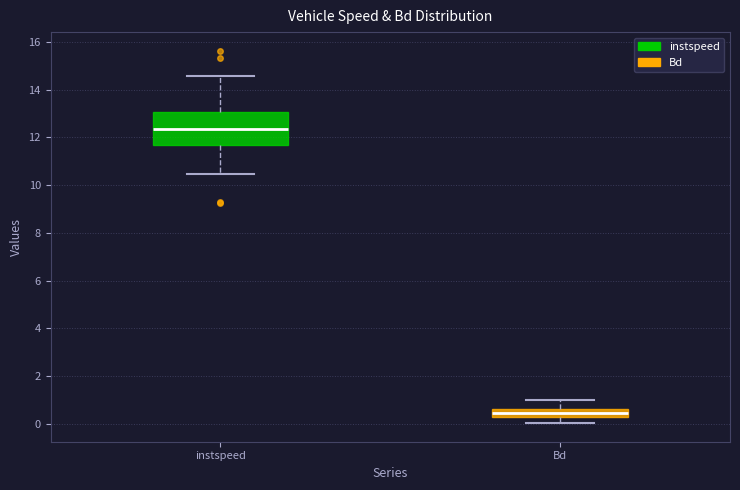

Which box's median line is the highest?

instspeed